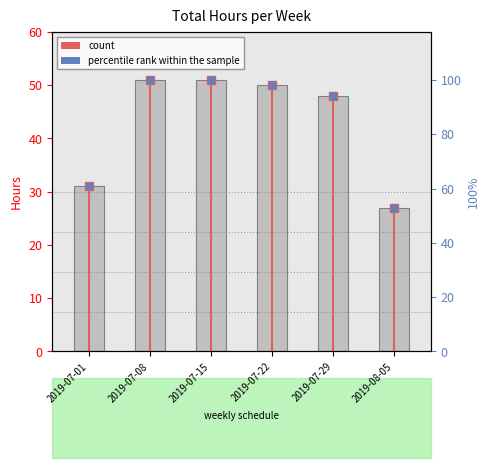

What is the sum of the Total/Semaine values at 2019-07-22 and 2019-08-05?

77.0